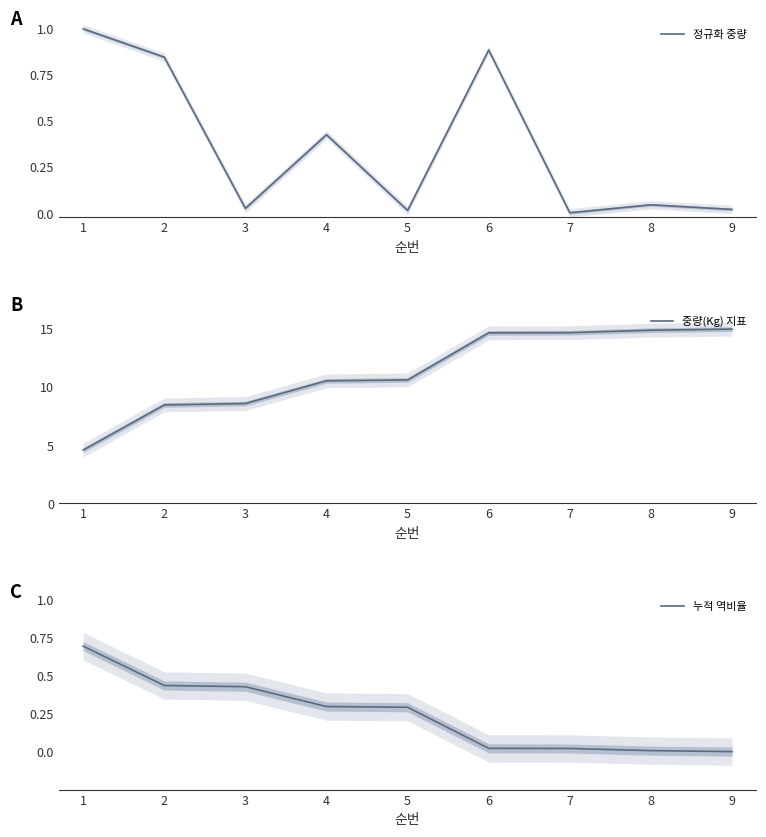

True or false: 누적 역비율 and 중량(Kg) 지표 cross at least once.

False